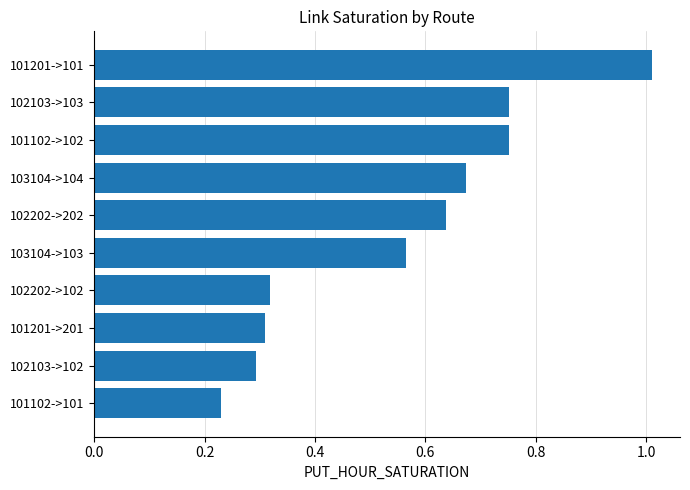

Where is the data nearest to the value 0?

101102->101